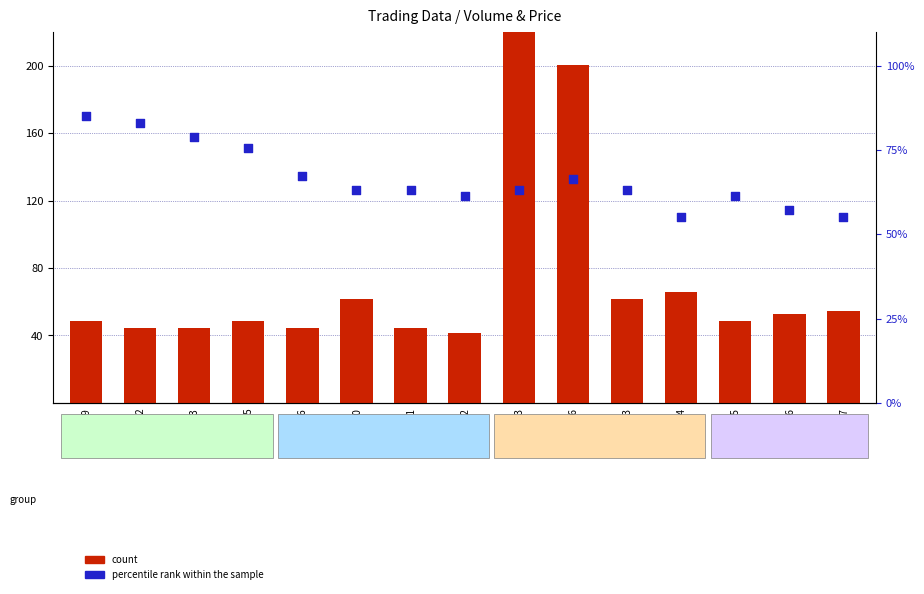

Which series contains the lowest Y value?

count